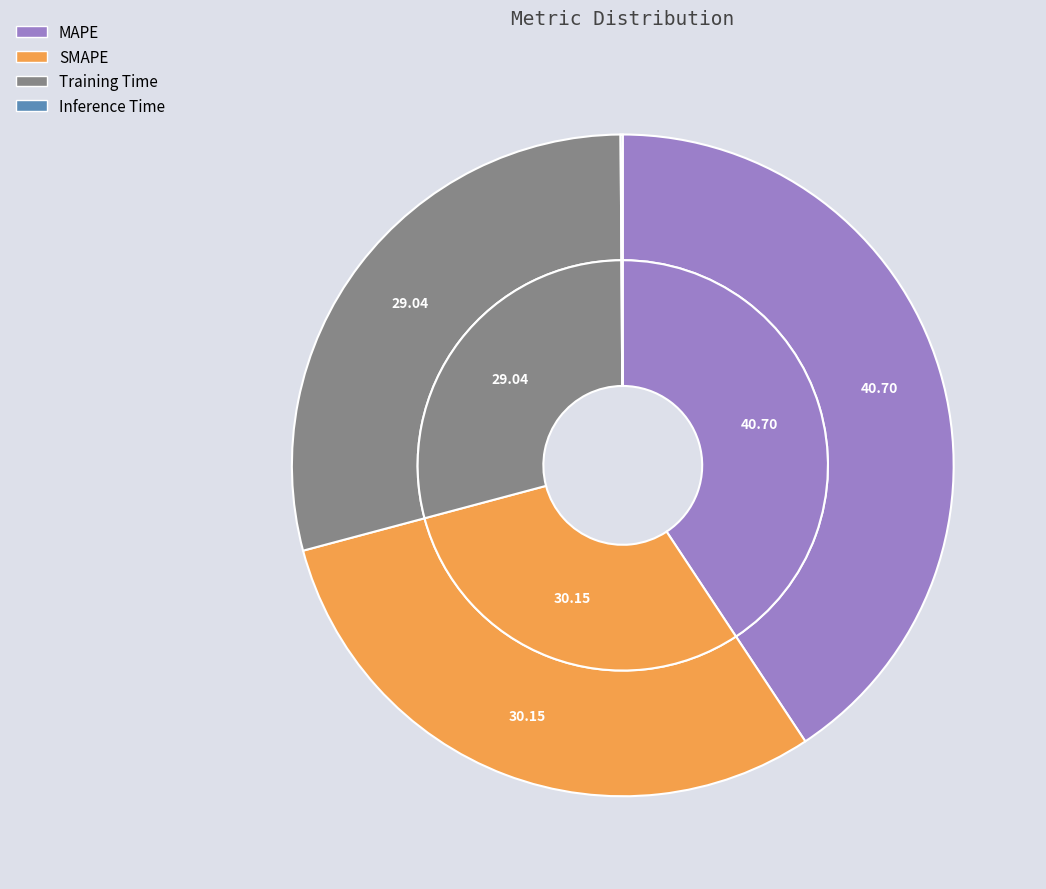

Combined, what portion of the pie is Training Time and SMAPE?

59.2%